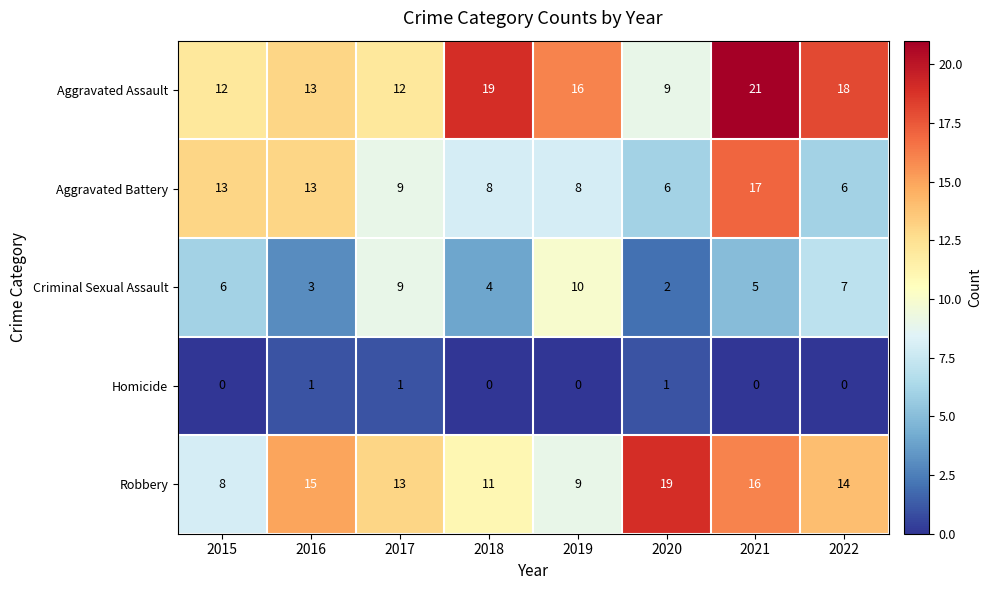

What is the greatest value displayed?

21